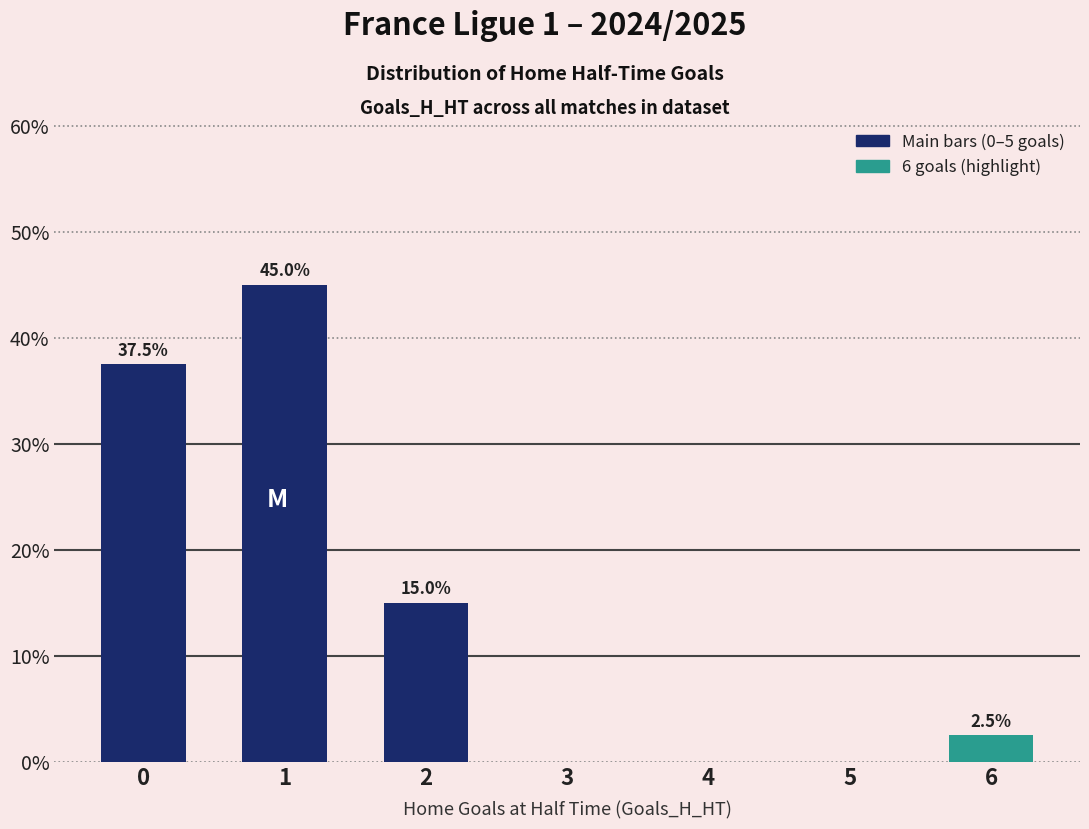

List the labels in order of value, largest first.

1, 0, 2, 6, 3, 4, 5